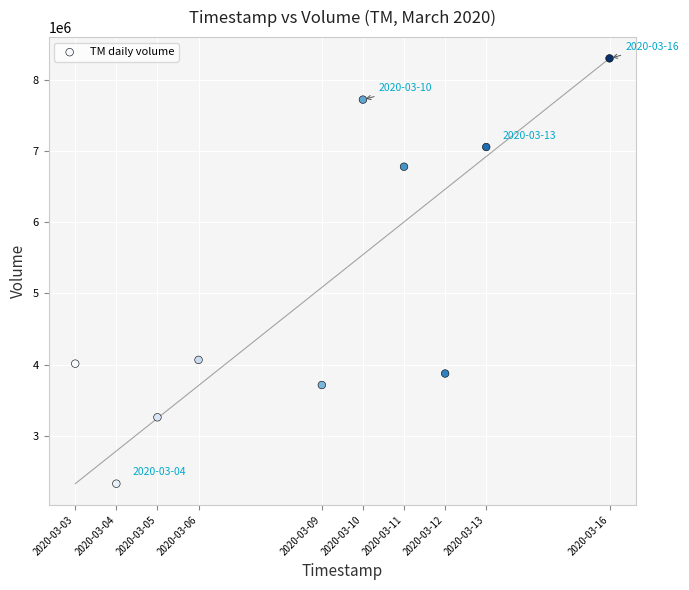

What is the range of Y values (max minus min)?

5974100